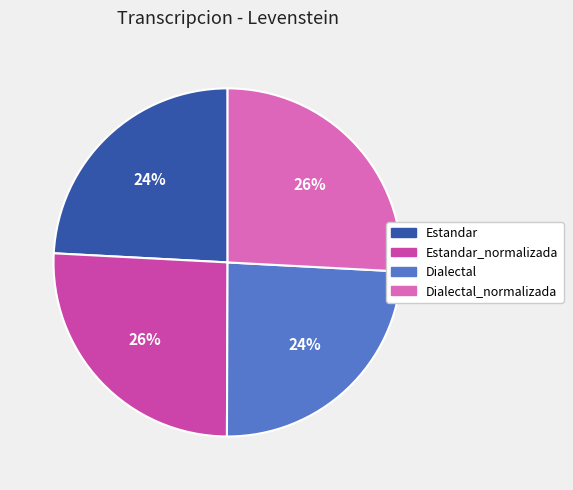

Count the number of slices in the pie.

4